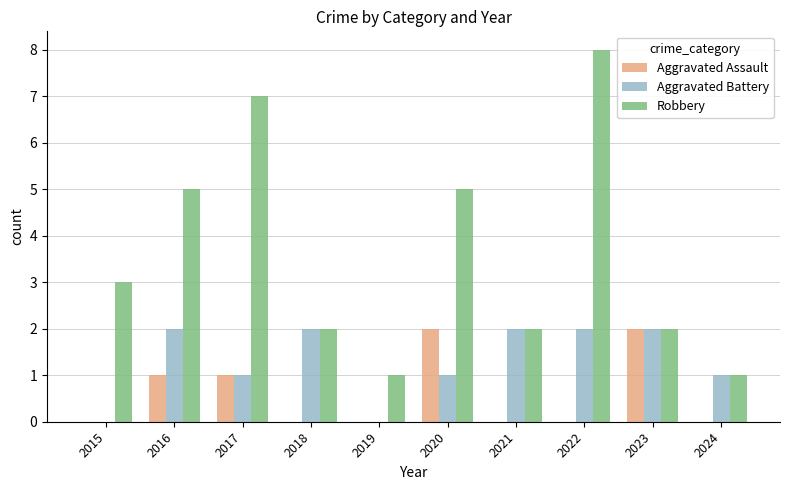

True or false: Aggravated Assault has a value of 1 at 2018.

False